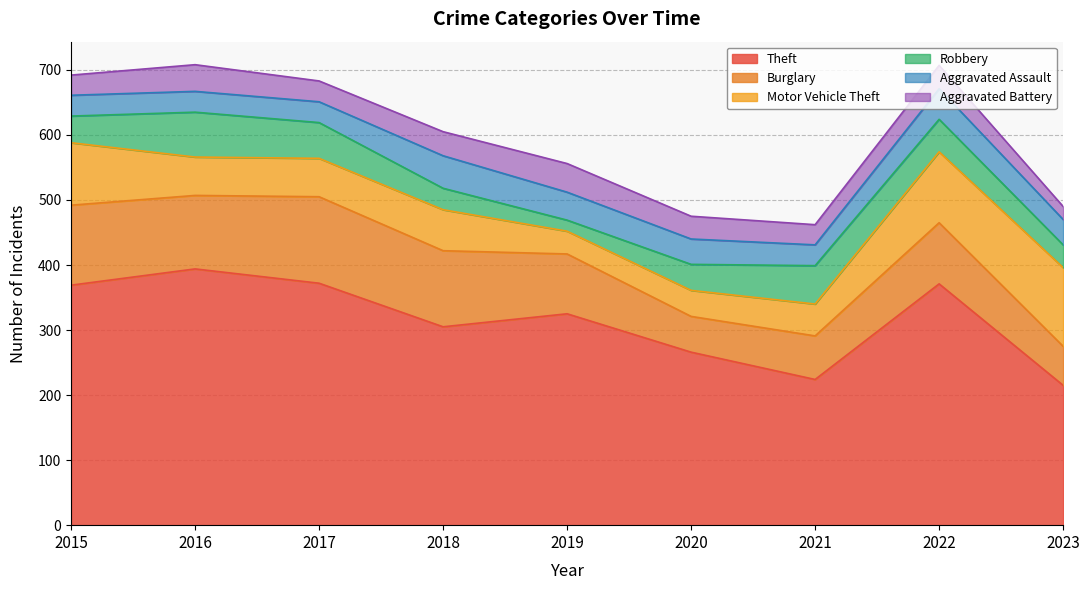

Rank the series at 2021 from lowest to highest value.

Aggravated Battery, Aggravated Assault, Motor Vehicle Theft, Robbery, Burglary, Theft